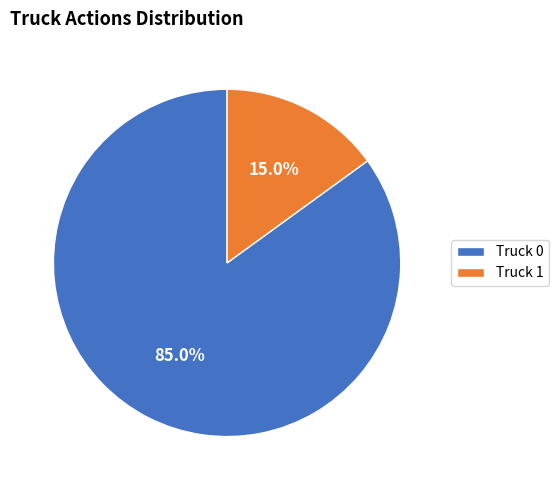

The Truck 0 slice represents 85% of the pie. True or false?

True